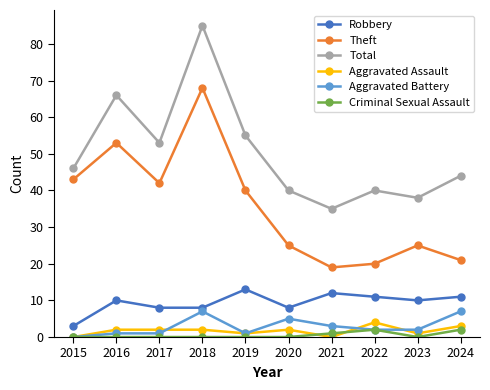

What are all the series names shown in the legend?

Robbery, Theft, Total, Aggravated Assault, Aggravated Battery, Criminal Sexual Assault